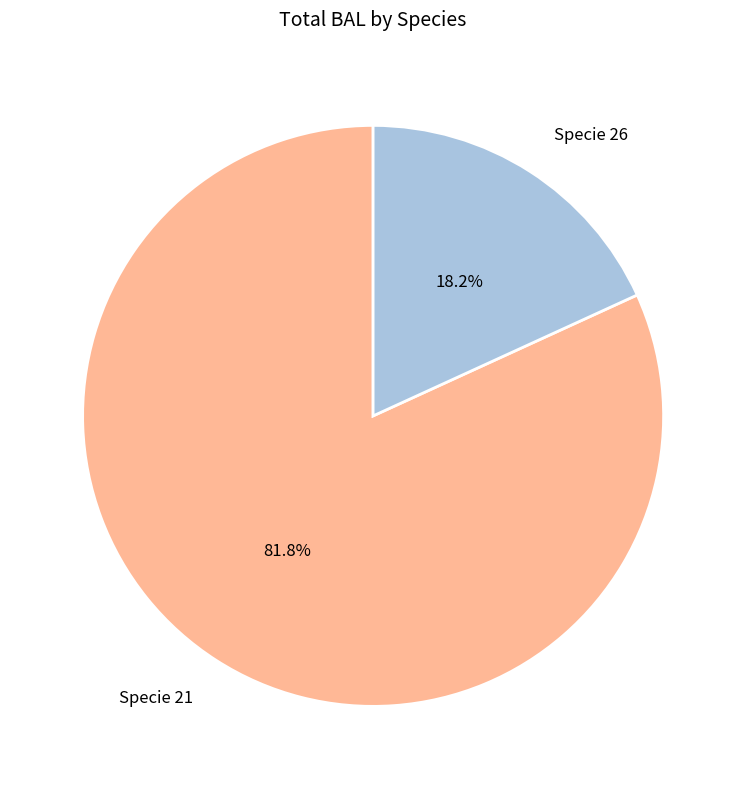

Which category has the smallest portion of the pie?

Specie 26